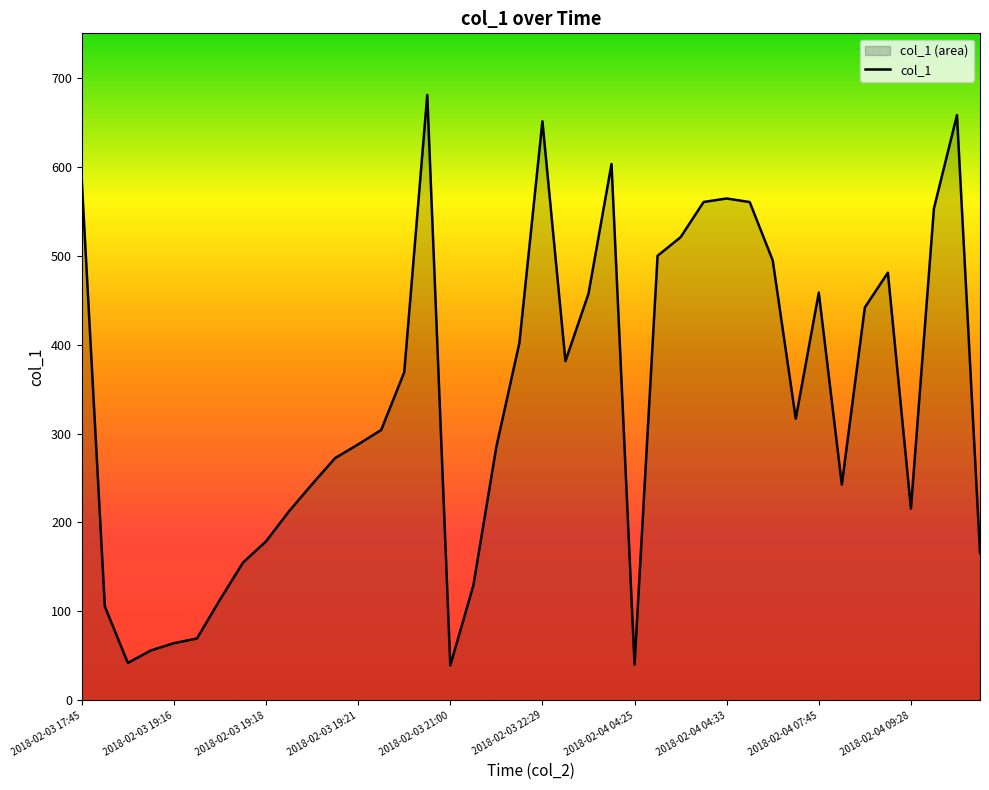

Which label corresponds to the largest value in the chart?

2018-02-03 19:28